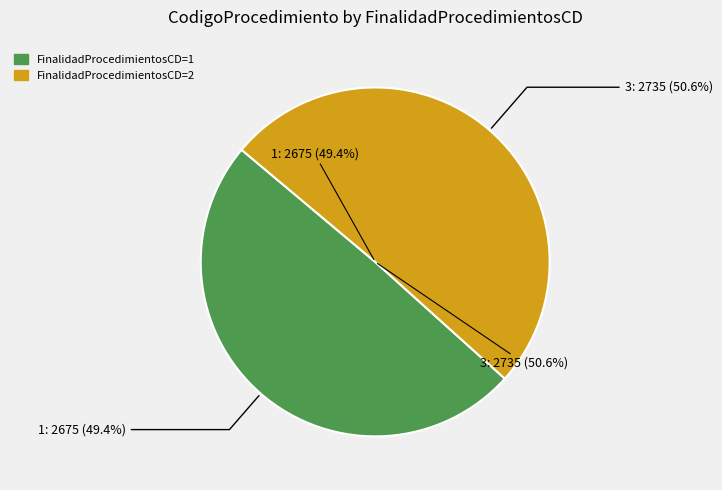

To the nearest percent, what is the difference between the largest and smallest slice percentages?

1%